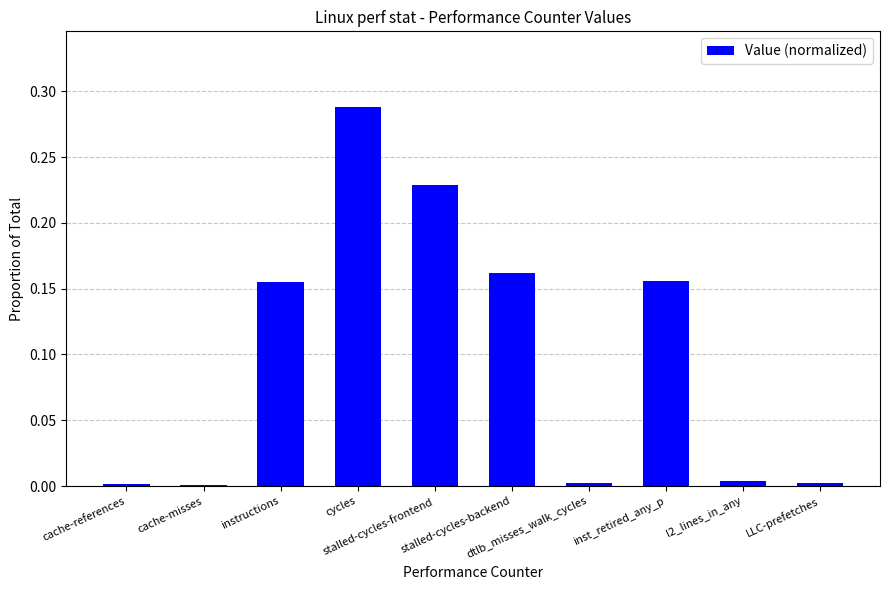

Count the number of data series in this chart.

1